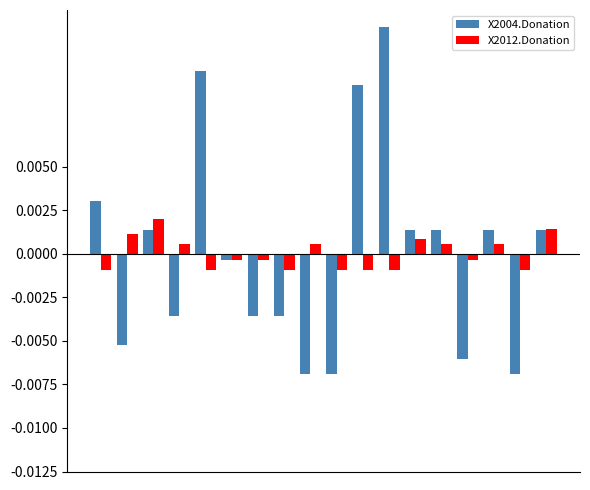

Rank the series by their maximum value, from highest to lowest.

X2004.Donation, X2012.Donation